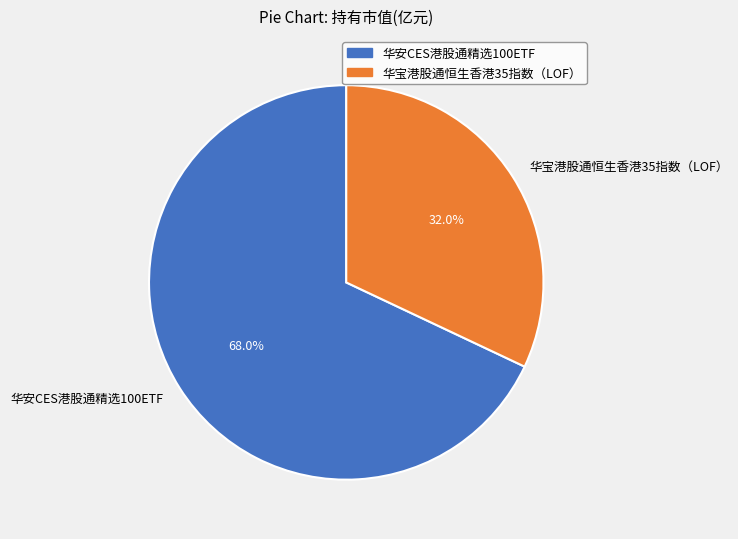

Is the sum of 华安CES港股通精选100ETF and 华宝港股通恒生香港35指数（LOF） greater than half?

Yes